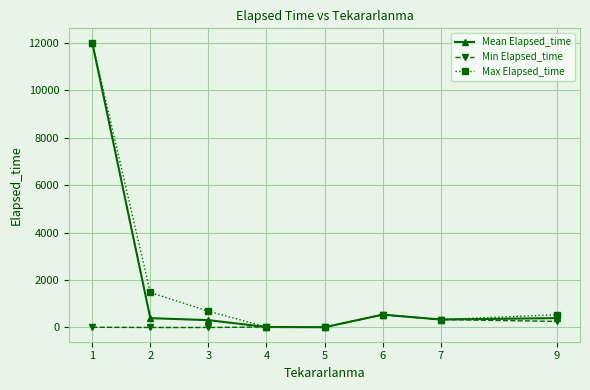

The value of Mean Elapsed_time at 6 is 540.0. True or false?

True